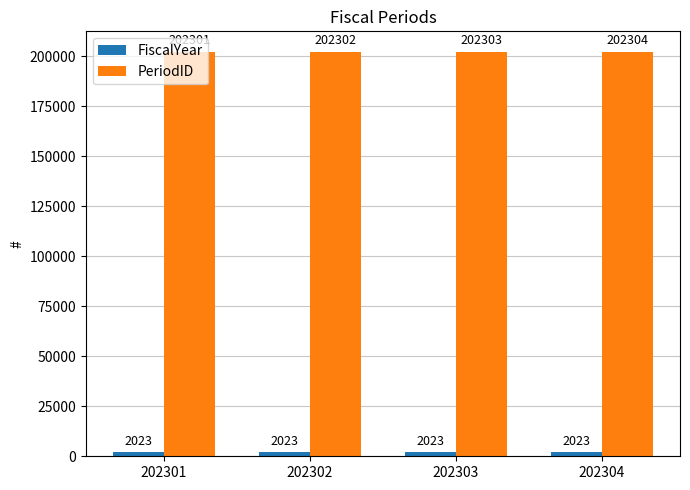

At which label is PeriodID closest to 202302?

202302